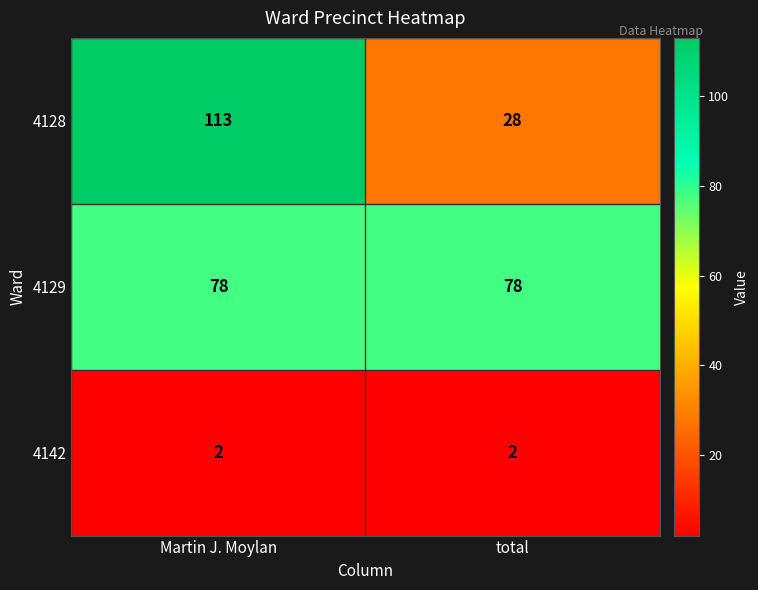

List the series in order of their peak value, highest first.

4128, 4129, 4142